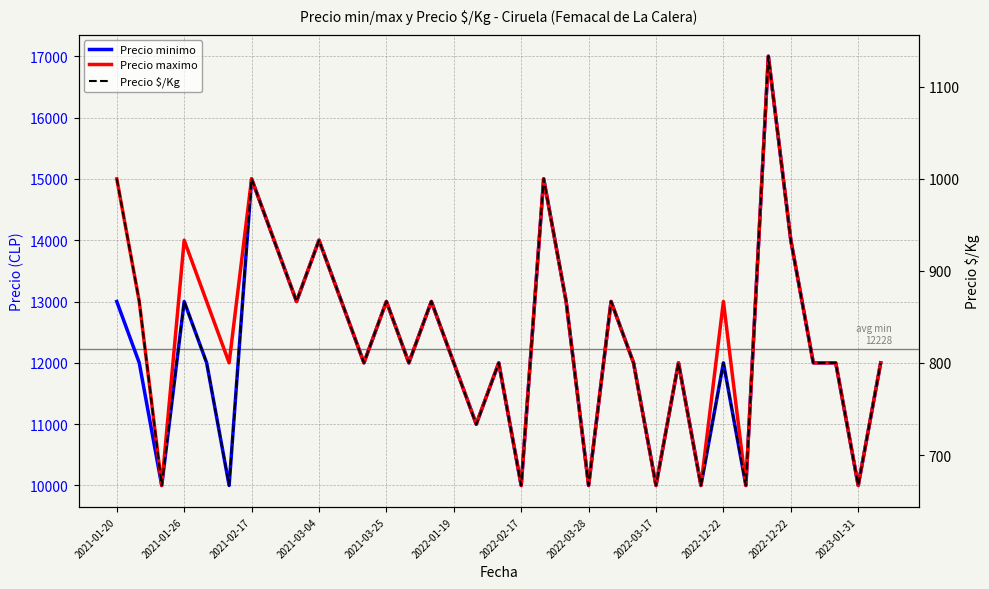

How many Precio minimo values are between 11000 and 13000?

21